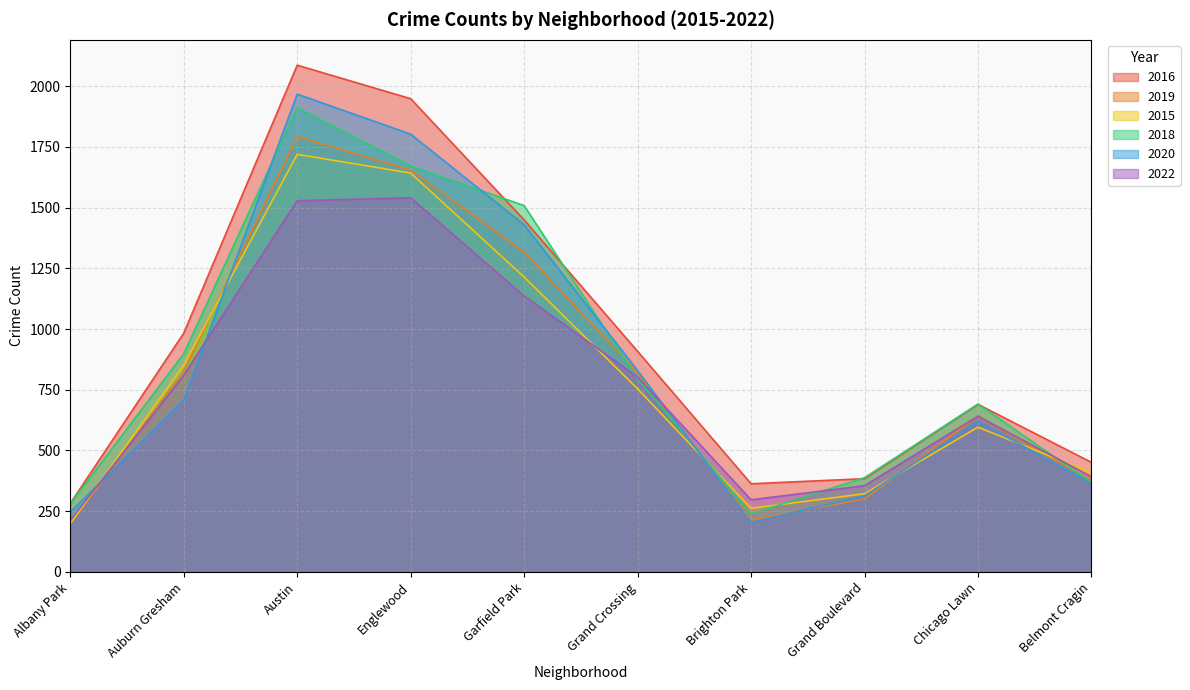

What is the maximum value shown in the chart?

2086